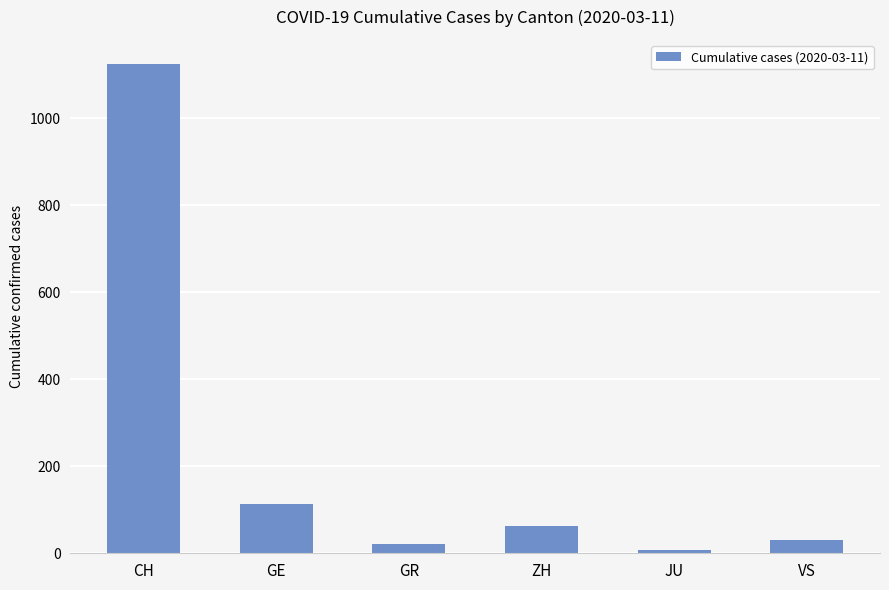

Are the bars grouped side by side (vs. stacked)?

No